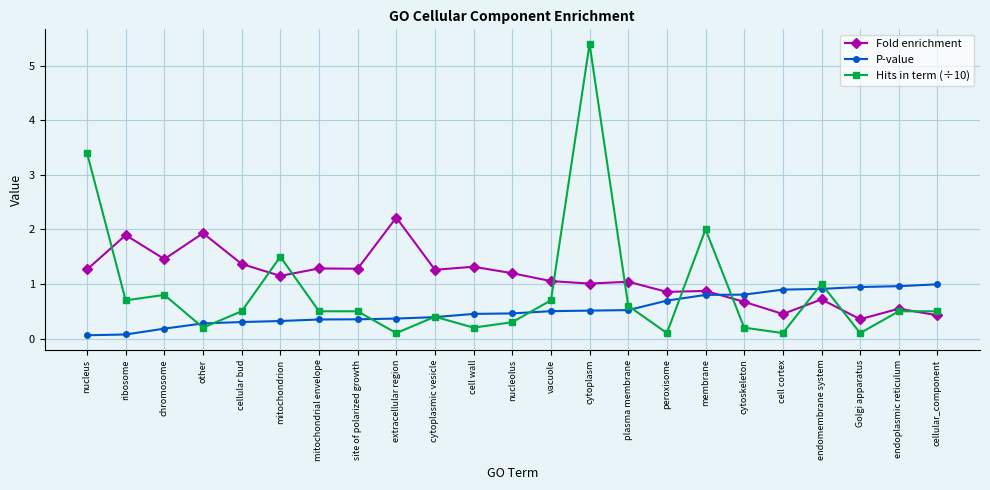

What is the total value across all series at cellular bud?

2.2